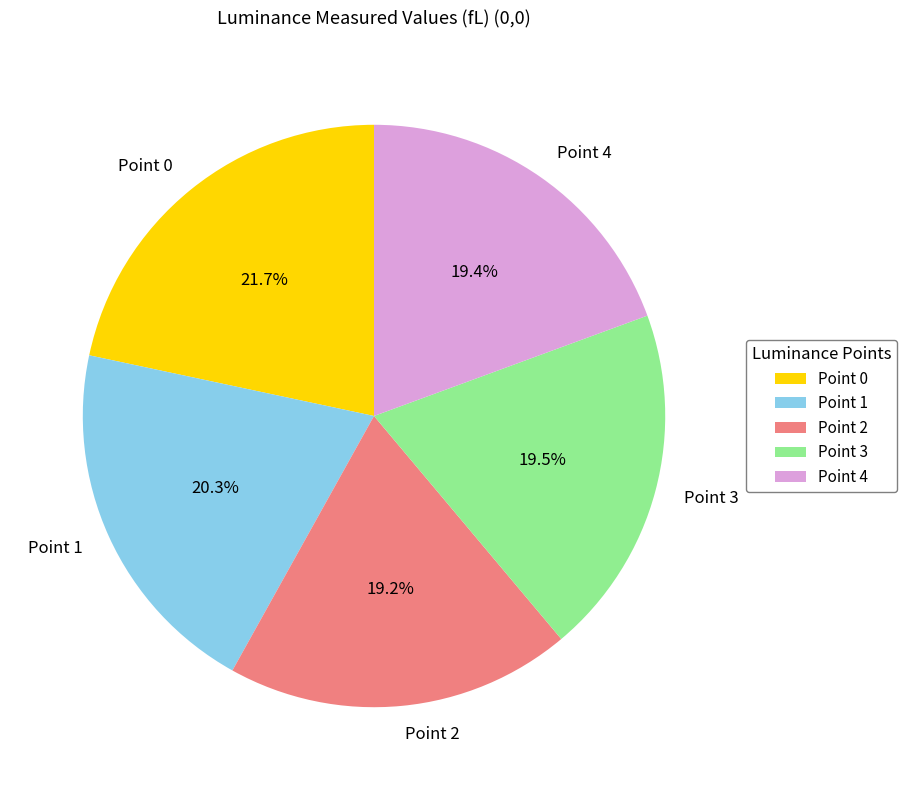

Approximately how many times larger is the value at Point 4 compared to Point 2?

1.0